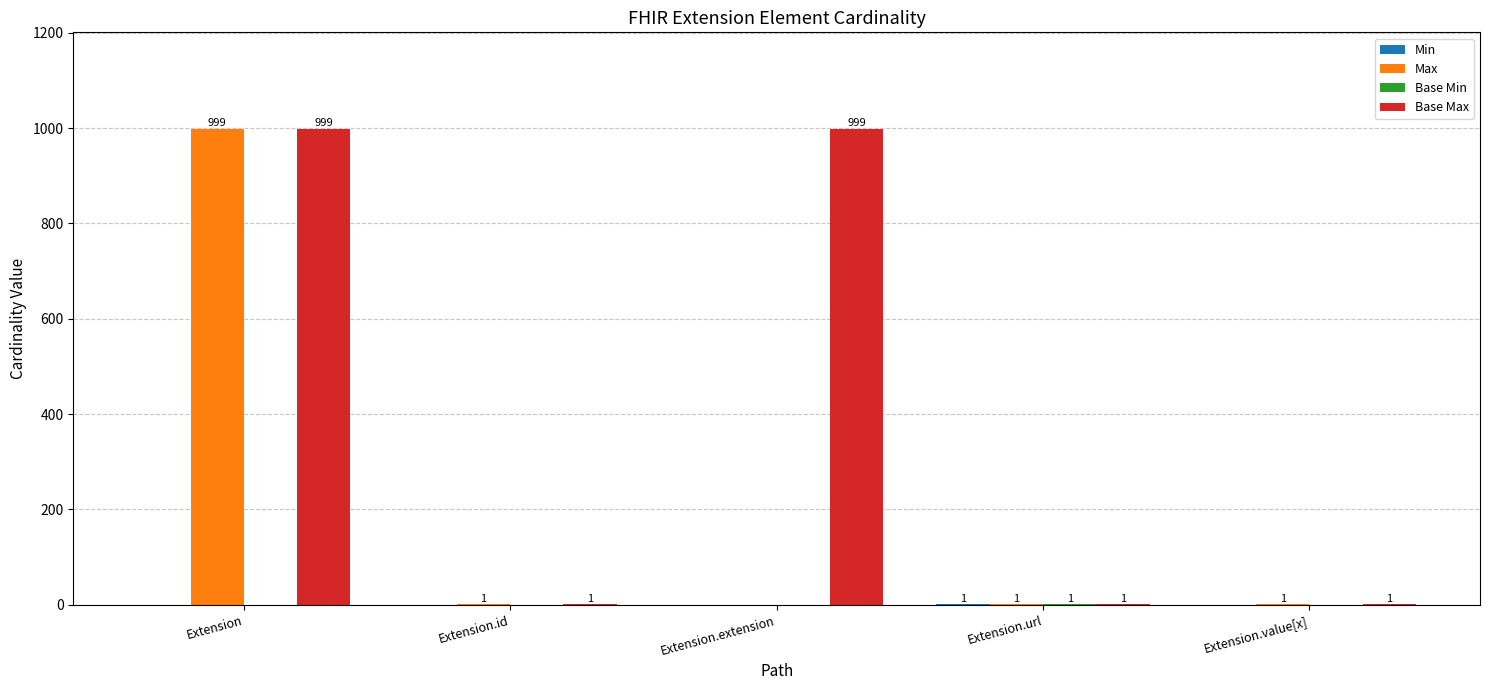

How many groups of bars are there?

5